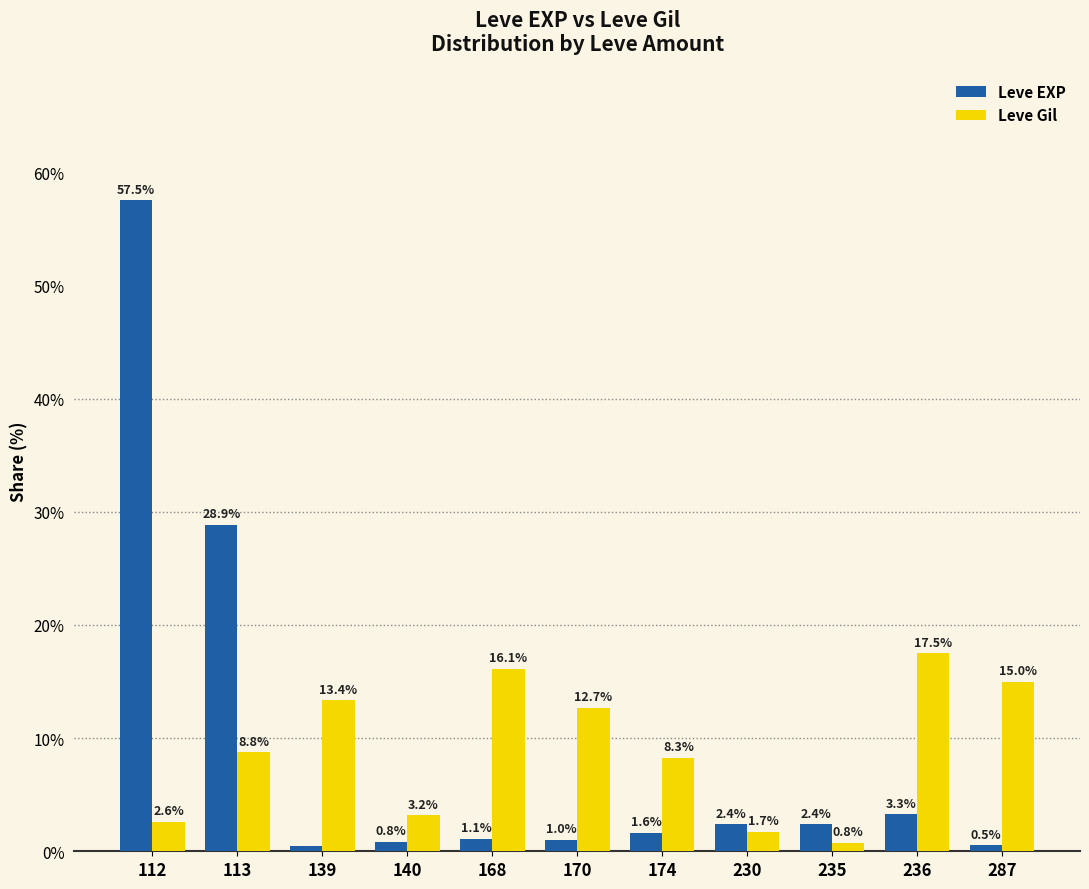

The value of Leve Gil at 113 is 3.2. True or false?

False